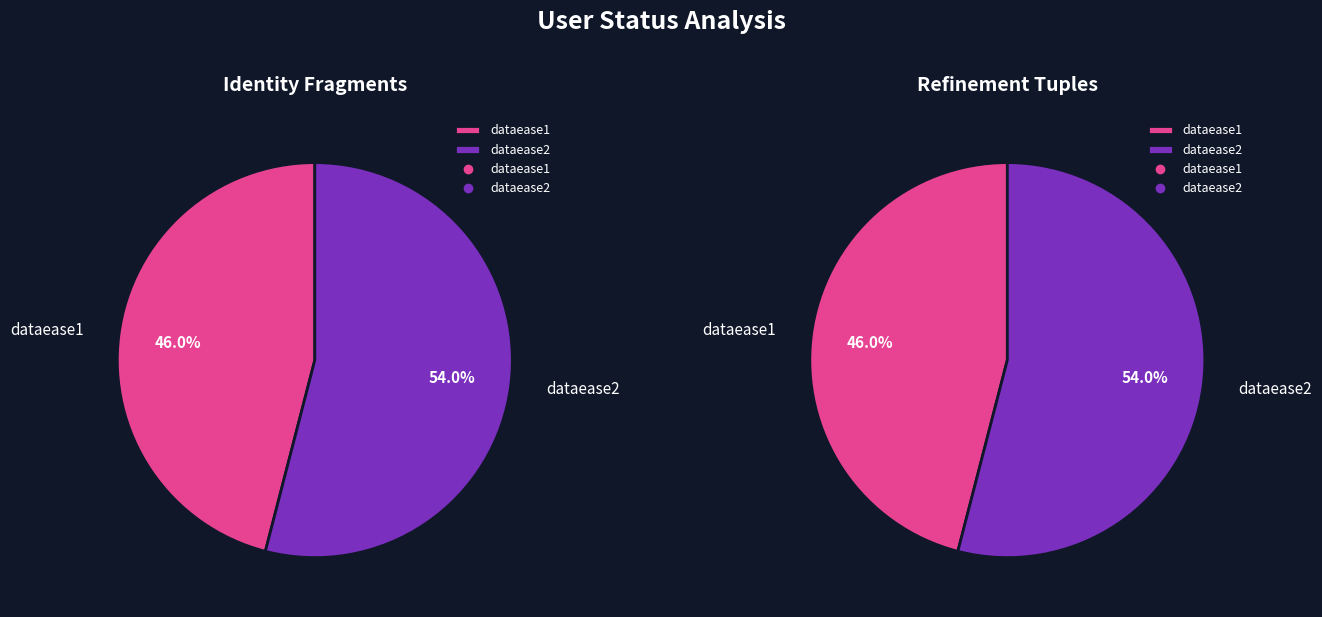

How many slices are in this pie chart?

2